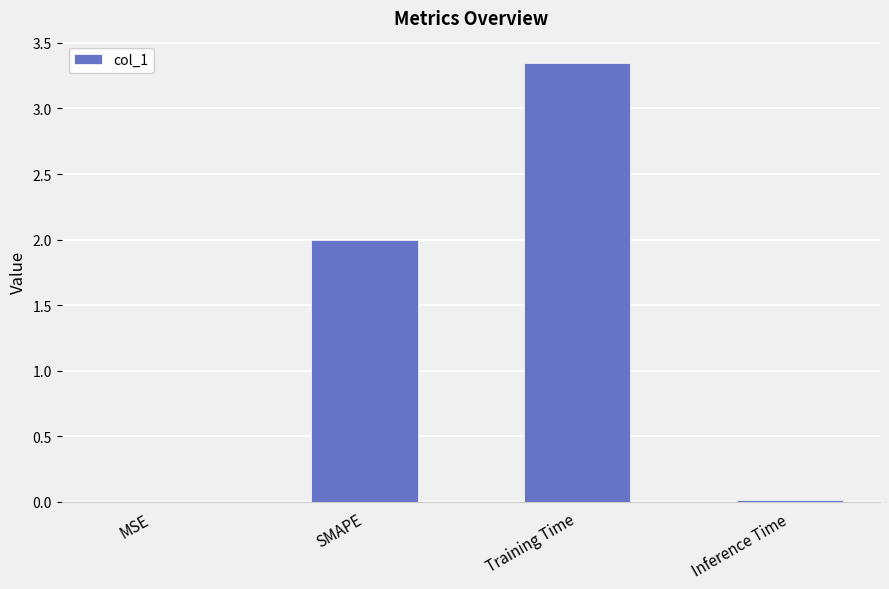

True or false: the data shows 1.3 at SMAPE.

False